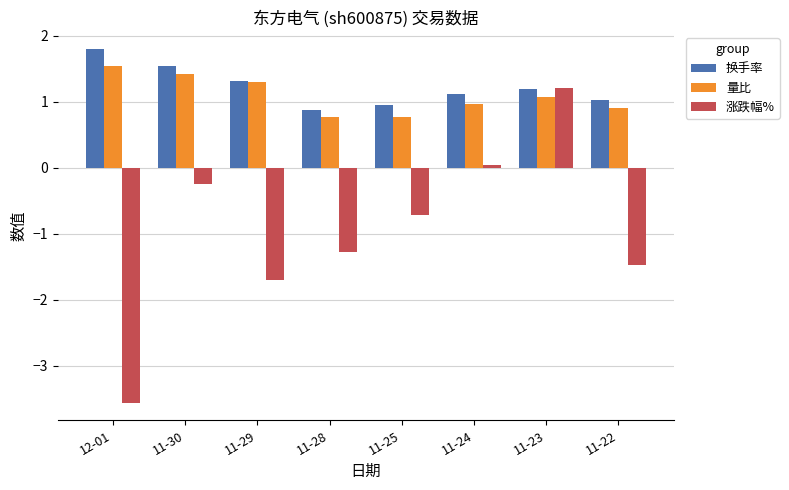

Between 11-25 and 11-24, which series saw the biggest shift?

涨跌幅%